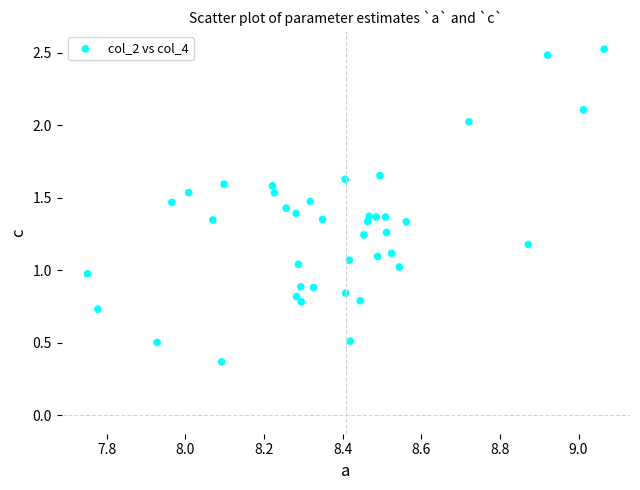

What is the range of Y values (max minus min)?

2.2